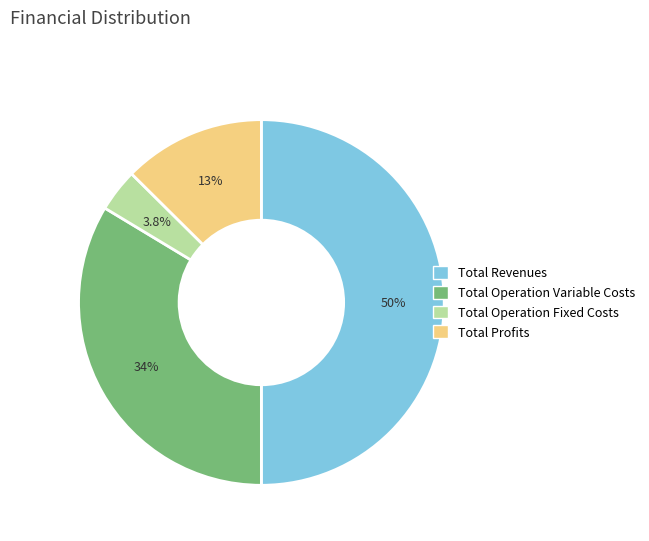

The Total Revenues slice represents 50% of the pie. True or false?

True